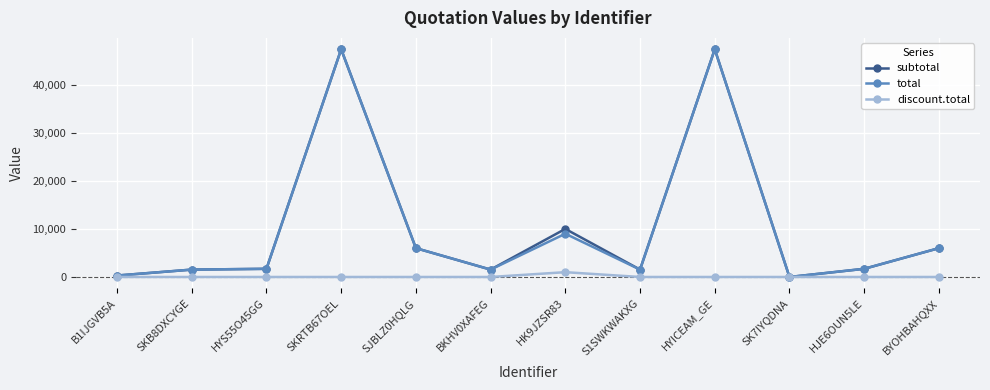

Which category has the highest value in the discount.total series?

HK9JZSR83